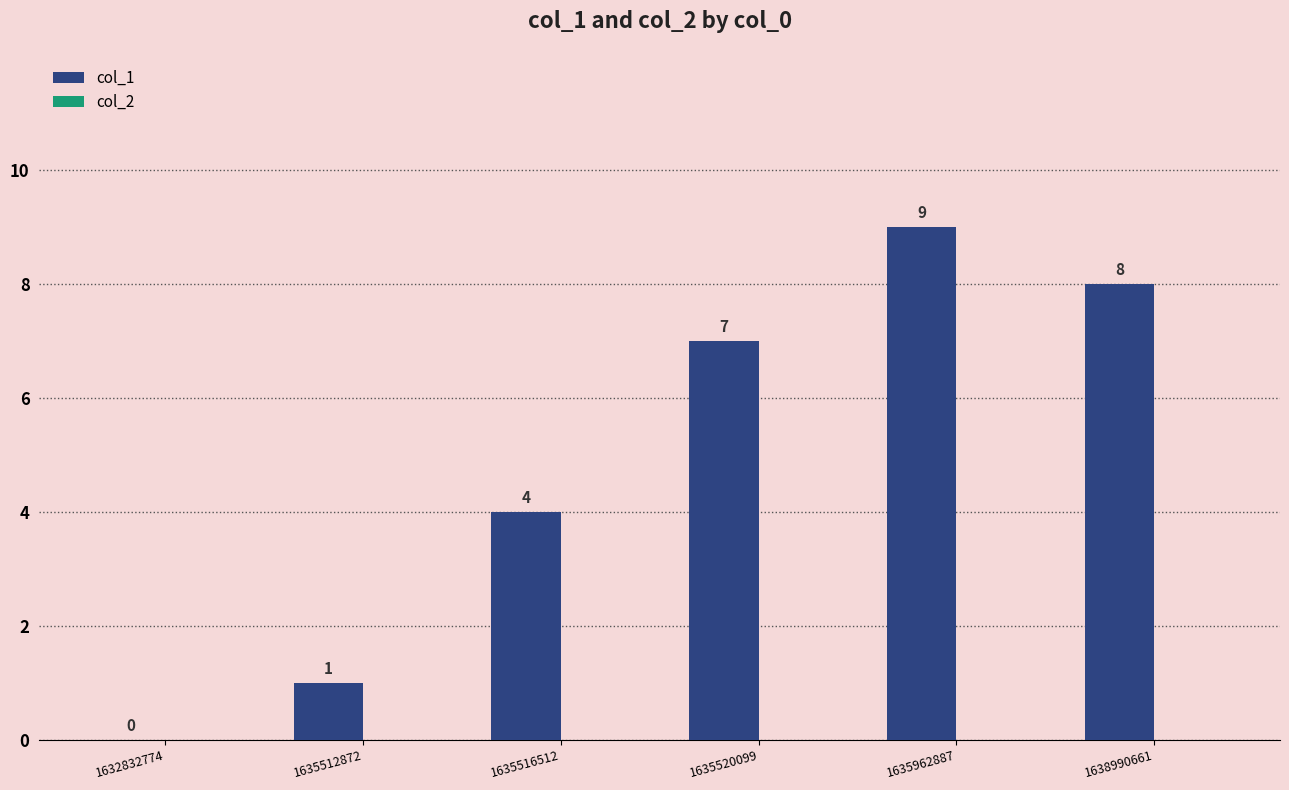

What is the sum of all values?

29